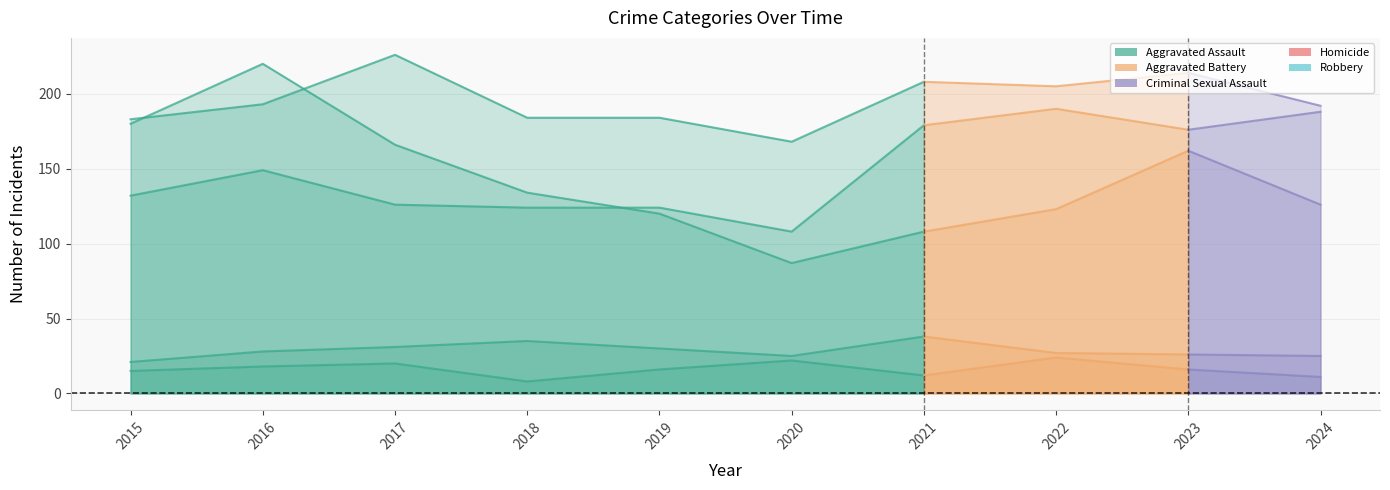

True or false: Aggravated Battery has a value of 205 at 2022.

True